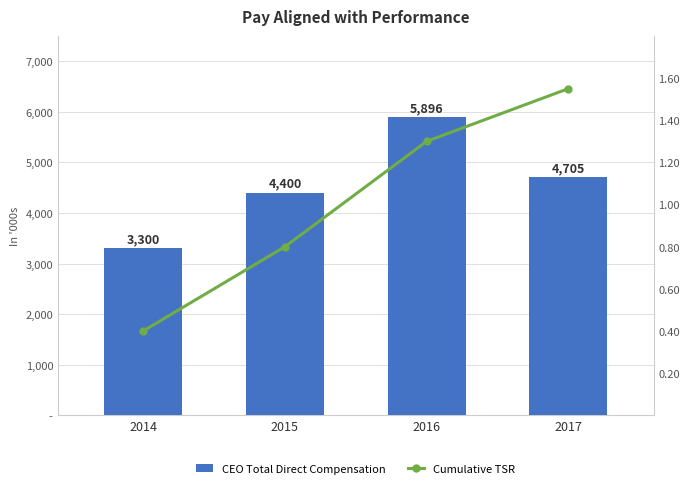

What is the difference between the second highest and second lowest values in the Cumulative TSR series?

0.5